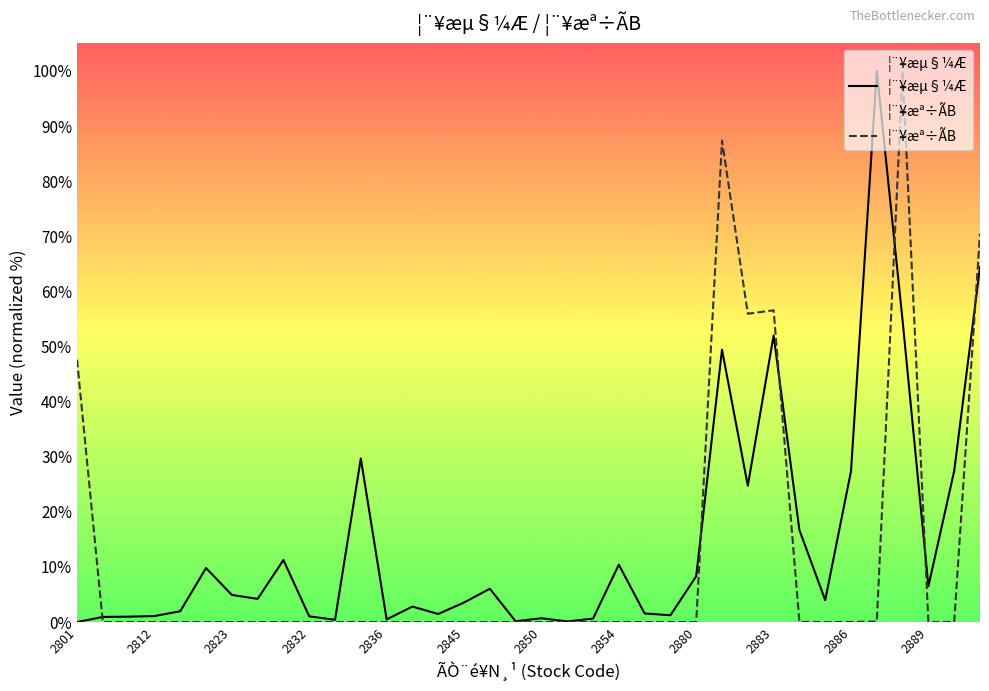

Reading left to right, extract all data points from this chart.

¦¨¥æµ§¼Æ: 0.0	0.9	1.0	1.1	2.0	9.8	4.9	4.2	11.3	1.0	0.4	29.7	0.5	2.8	1.5	3.6	6.0	0.2	0.7	0.1	0.6	10.4	1.6	1.2	8.3	49.4	24.7	52.0	16.7	4.0	27.4	100.0	54.7	6.5	27.4	64.4
¦¨¥æª÷ÃB: 47.6	0.0	0.0	0.0	0.0	0.0	0.0	0.0	0.0	0.0	0.0	0.0	0.0	0.0	0.0	0.0	0.0	0.0	0.0	0.0	0.0	0.0	0.0	0.0	0.0	87.4	55.9	56.6	0.0	0.0	0.0	0.1	100.0	0.0	0.0	70.5